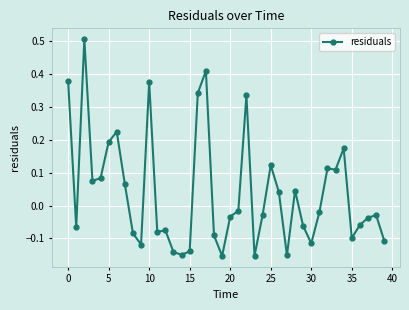

What is the greatest value displayed?

0.5